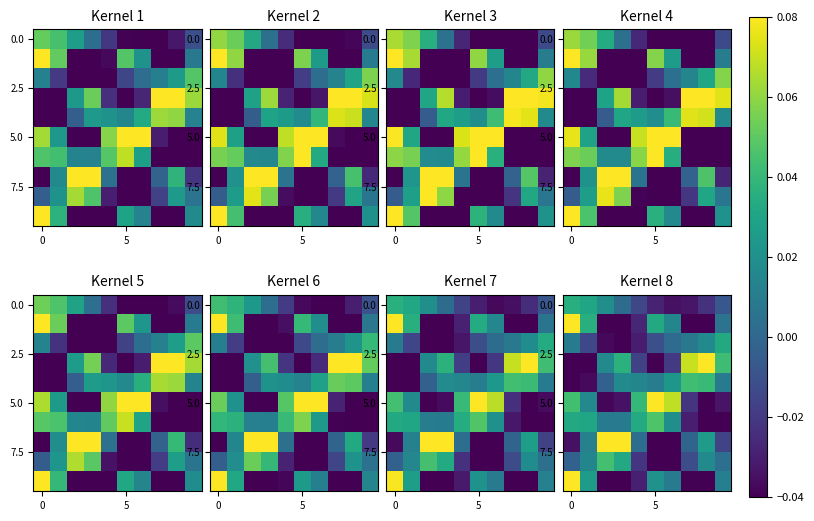

At how many categories does at least one series exceed 0?

10